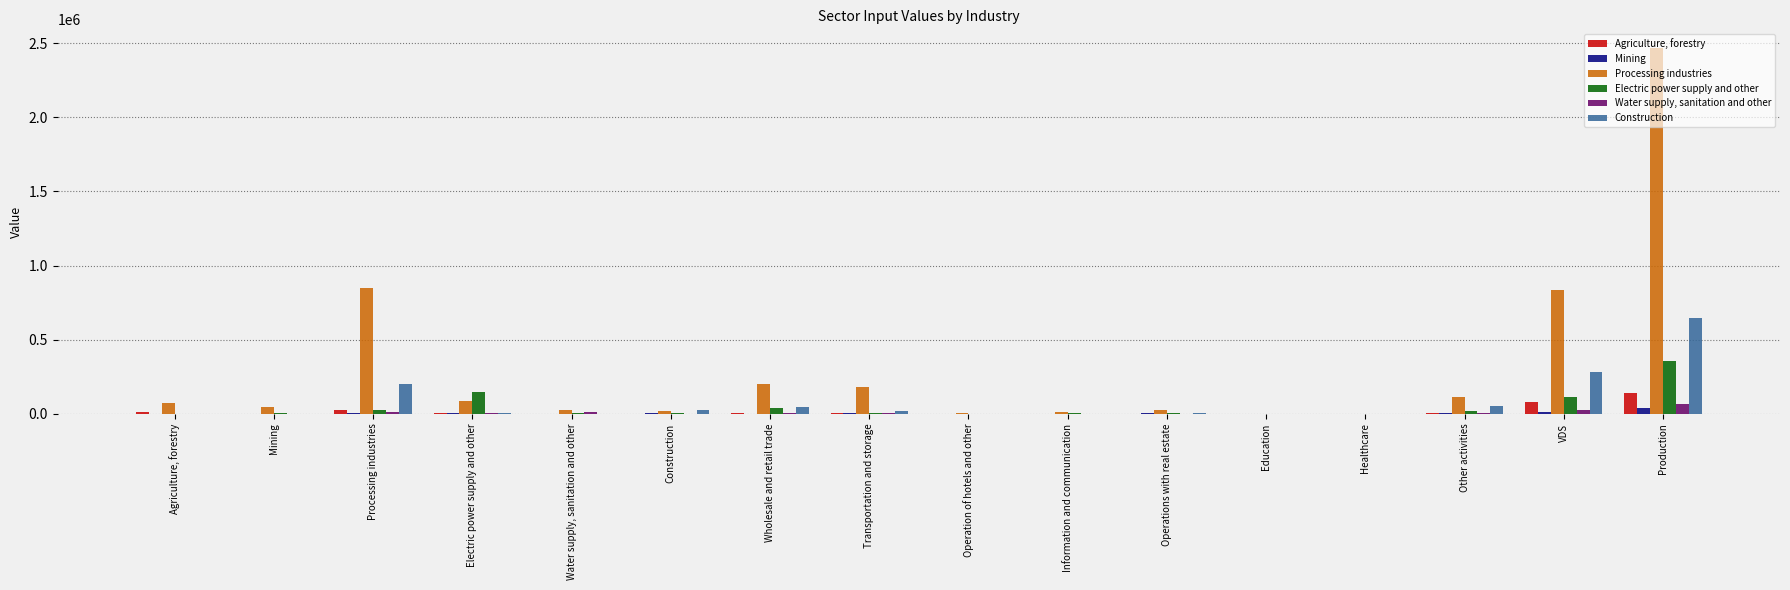

At which category does the chart reach its peak across all series?

Production